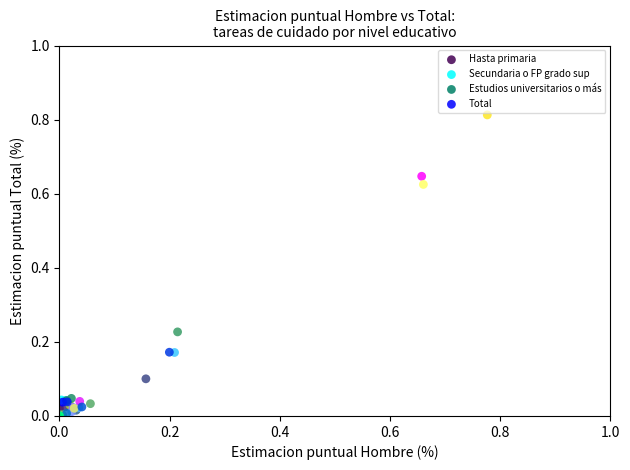

What are all the series names shown in the legend?

Hasta primaria, Secundaria o FP grado sup, Estudios universitarios o más, Total